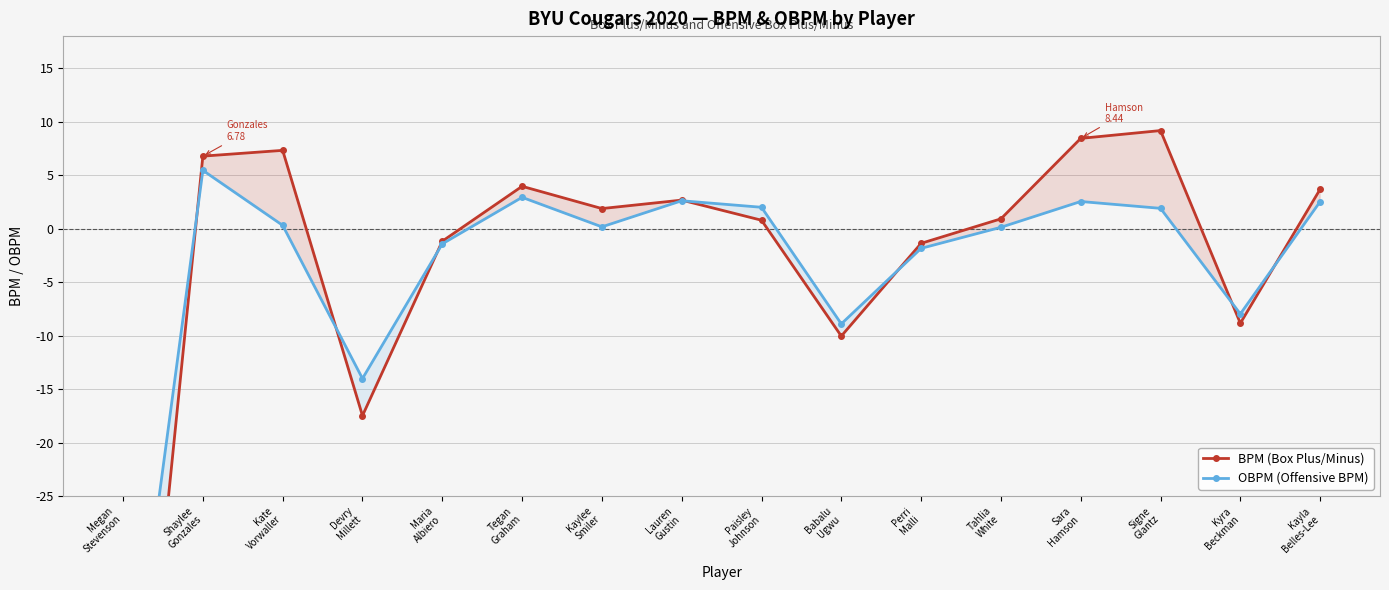

Is the value of OBPM (Offensive BPM) at Tegan
Graham greater than the value of BPM (Box Plus/Minus) at Lauren
Gustin?

Yes